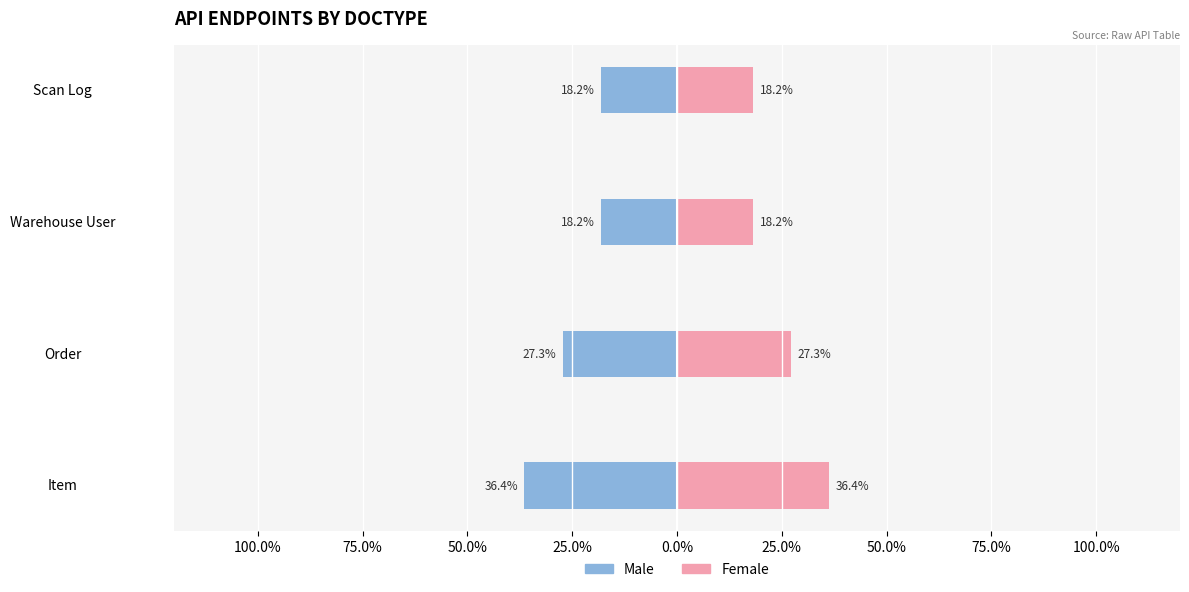

Is the value of Male at Scan Log greater than the value of Female at Scan Log?

No